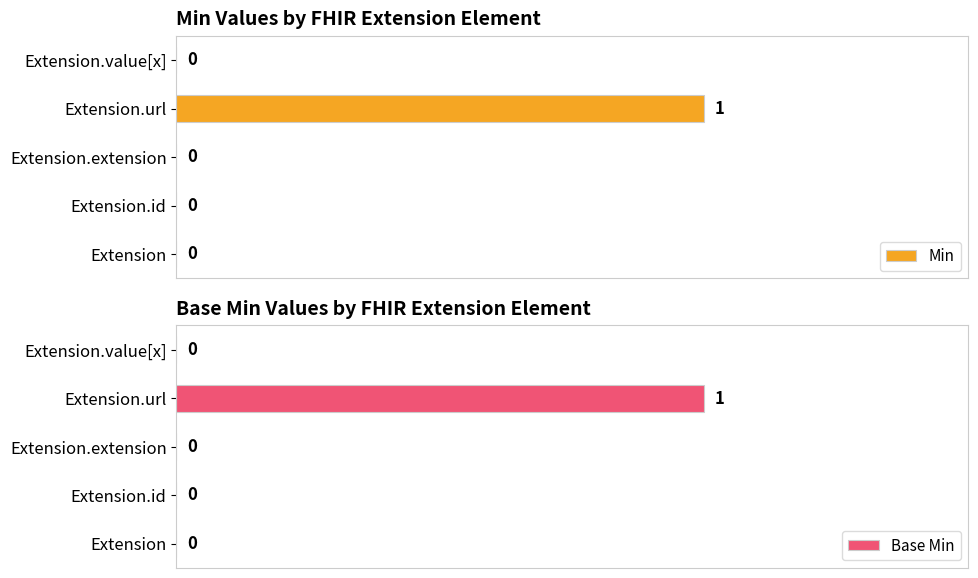

Which series has the widest spread of values?

Min